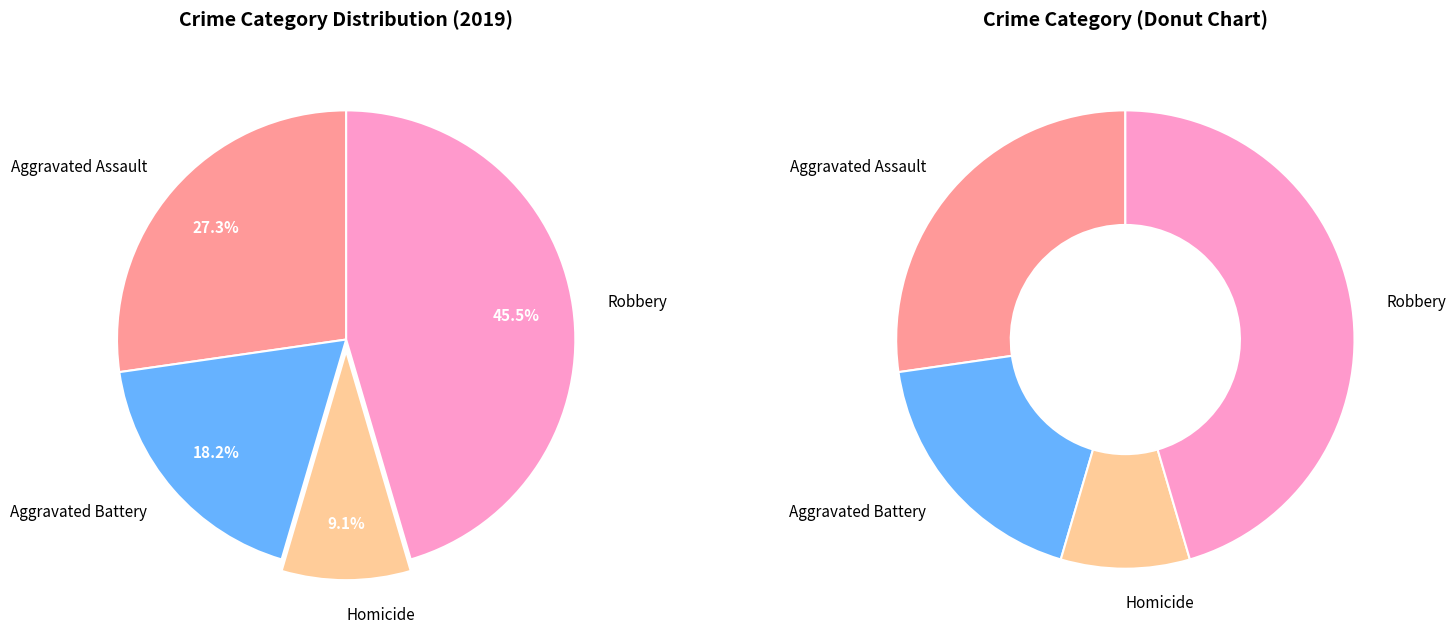

What is the change in value from Aggravated Assault to Robbery?

+2